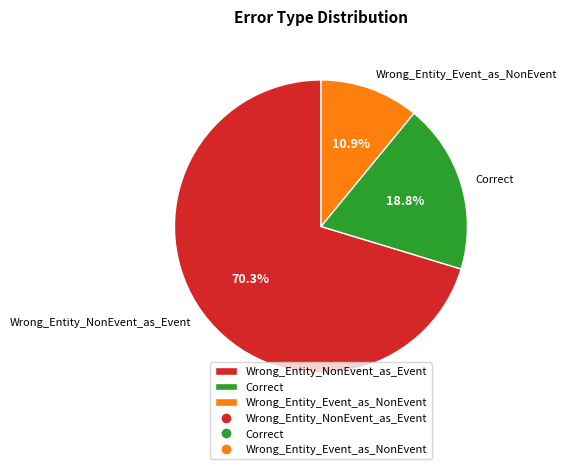

To the nearest percent, what is the difference between the Wrong_Entity_NonEvent_as_Event and Wrong_Entity_Event_as_NonEvent slice percentages?

59%